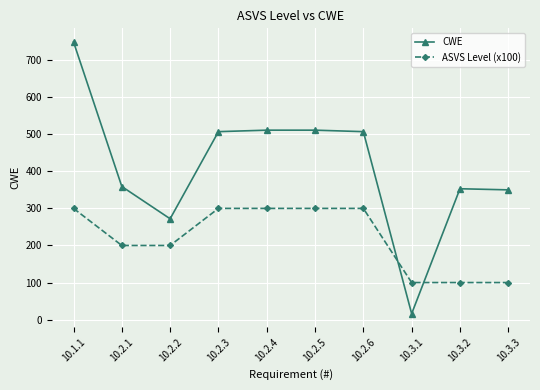

Rank the series by their maximum value, from highest to lowest.

CWE, ASVS Level (x100)